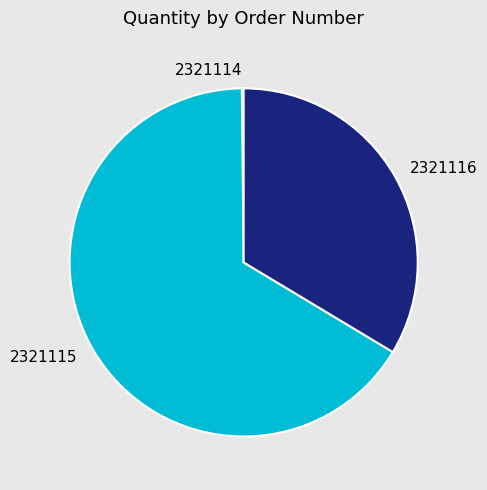

Which has a higher value, 2321116 or 2321115?

2321115